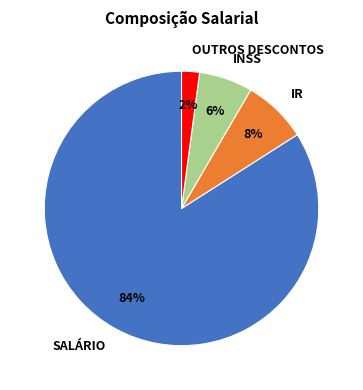

Is there a majority slice in this chart?

Yes